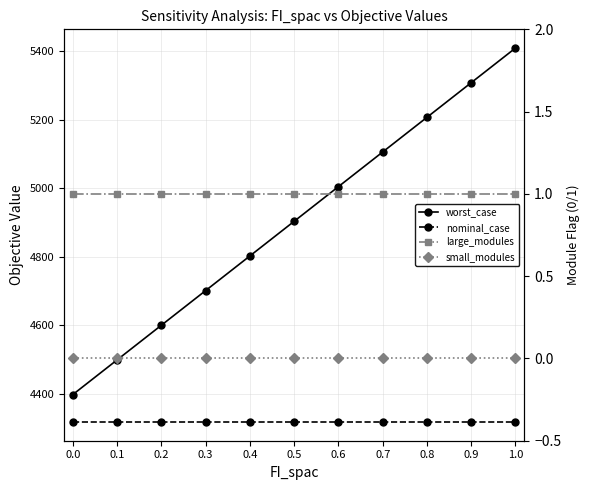

True or false: nominal_case and small_modules cross at least once.

False